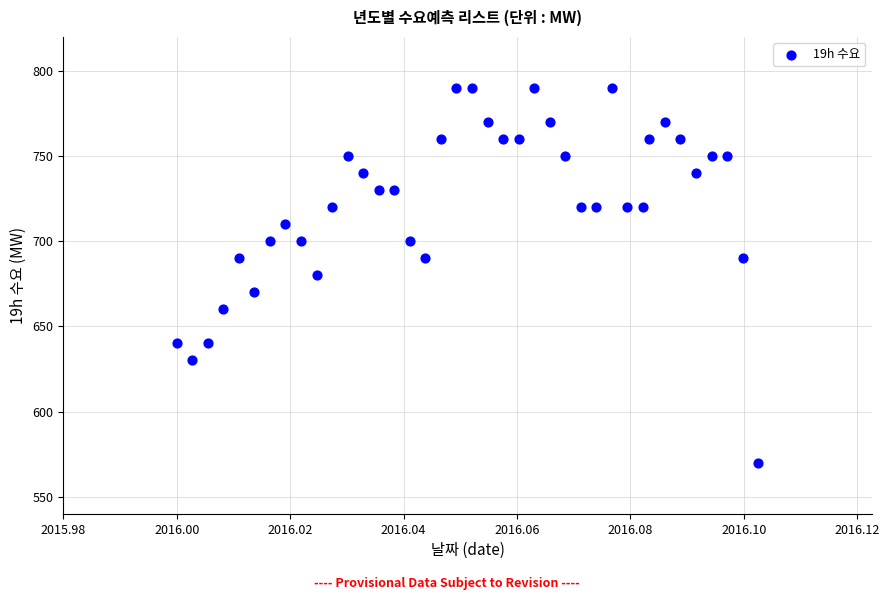

What is the range of Y values (max minus min)?

220